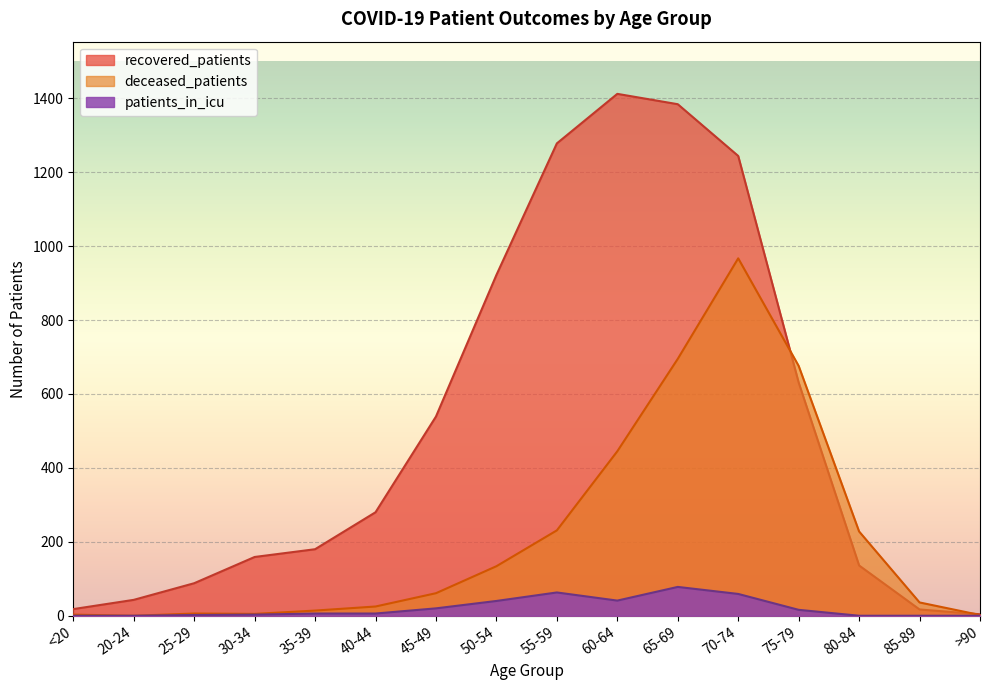

Reading left to right, what are all the values shown in this chart?

recovered_patients: <20=18	20-24=43	25-29=88	30-34=159	35-39=180	40-44=280	45-49=539	50-54=922	55-59=1278	60-64=1412	65-69=1384	70-74=1244	75-79=631	80-84=136	85-89=17	>90=4
deceased_patients: <20=3	20-24=0	25-29=6	30-34=5	35-39=14	40-44=25	45-49=61	50-54=134	55-59=231	60-64=445	65-69=695	70-74=967	75-79=676	80-84=228	85-89=36	>90=2
patients_in_icu: <20=0	20-24=0	25-29=2	30-34=3	35-39=6	40-44=6	45-49=20	50-54=40	55-59=63	60-64=41	65-69=78	70-74=59	75-79=16	80-84=0	85-89=0	>90=0